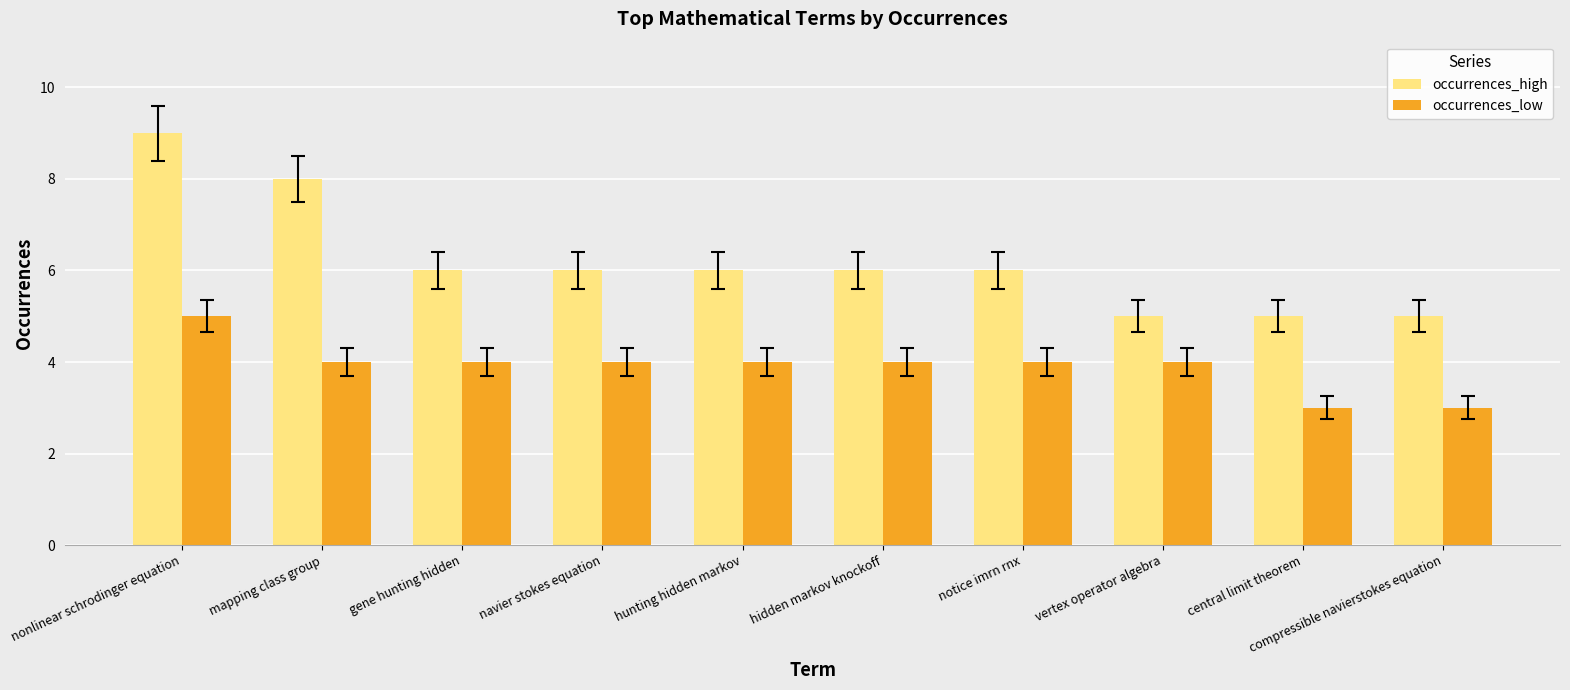

Reading right to left, what are all the values shown in this chart?

occurrences_high: 5	5	5	6	6	6	6	6	8	9
occurrences_low: 3	3	4	4	4	4	4	4	4	5